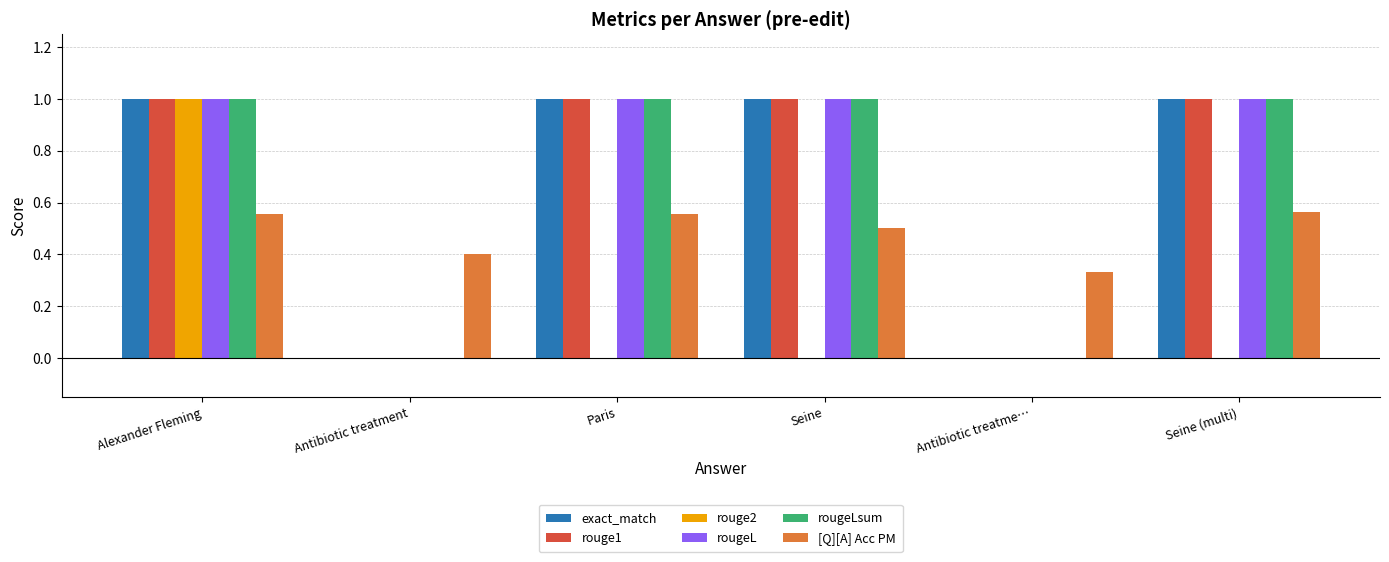

Which series changed the most between Alexander Fleming and Seine?

rouge2